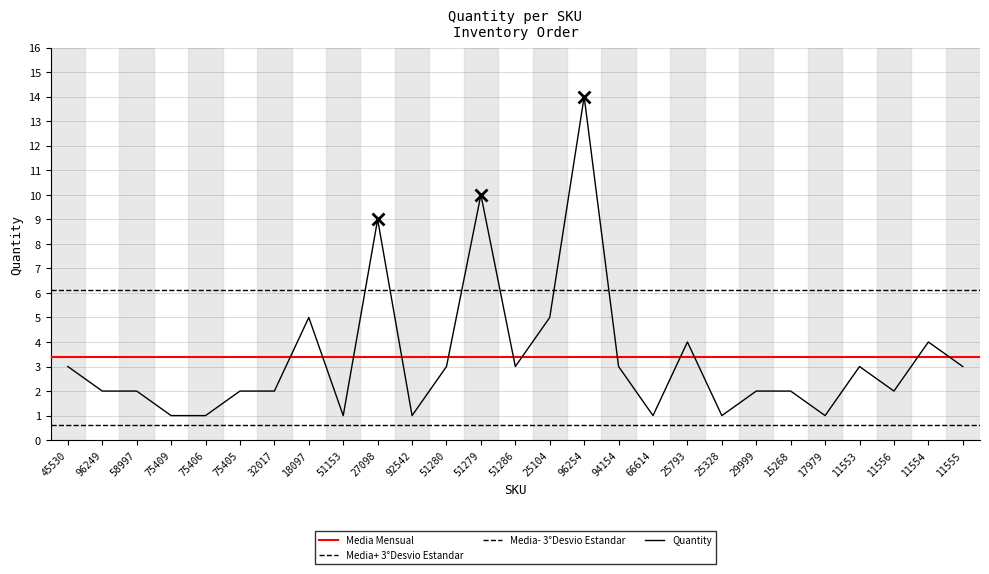

Reading left to right, extract all data points from this chart.

3	2	2	1	1	2	2	5	1	9	1	3	10	3	5	14	3	1	4	1	2	2	1	3	2	4	3